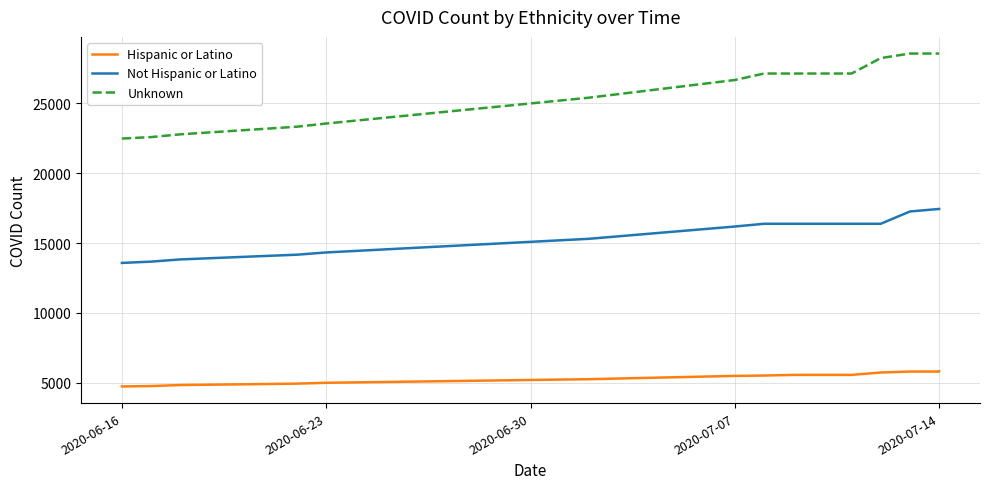

What is the label of the 15th point from the right?

2020-06-16